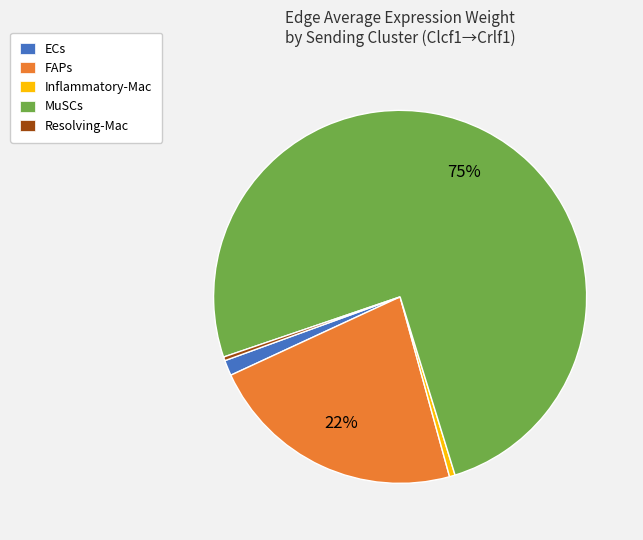

Combined, do ECs and Resolving-Mac account for over 50%?

No